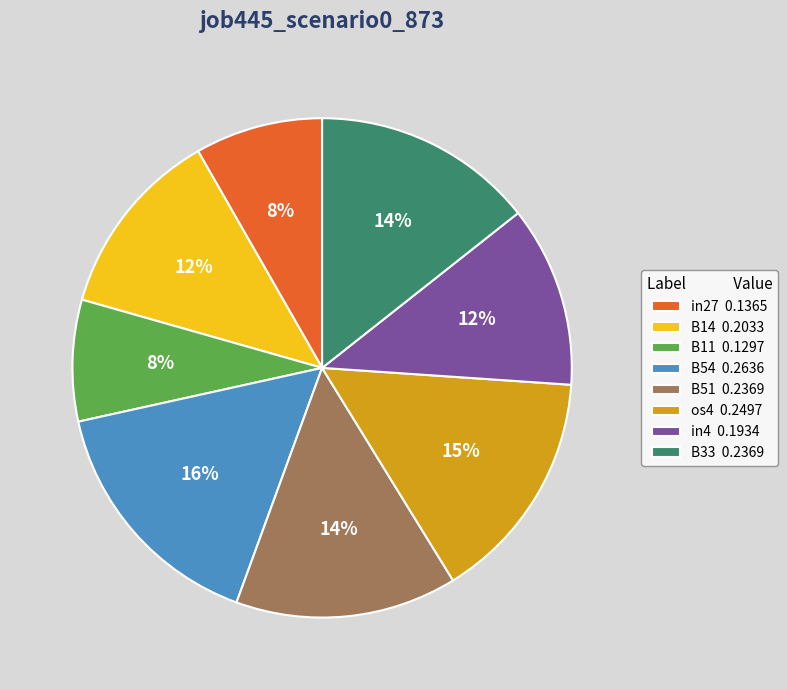

To the nearest percent, what is the combined percentage of B11 and in27?

16%